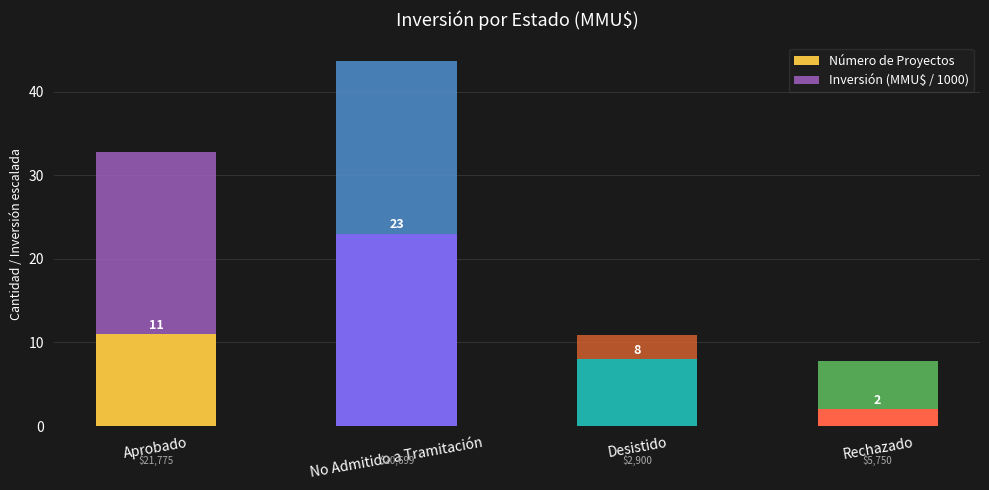

What is the minimum value for Número de Proyectos?

2.0